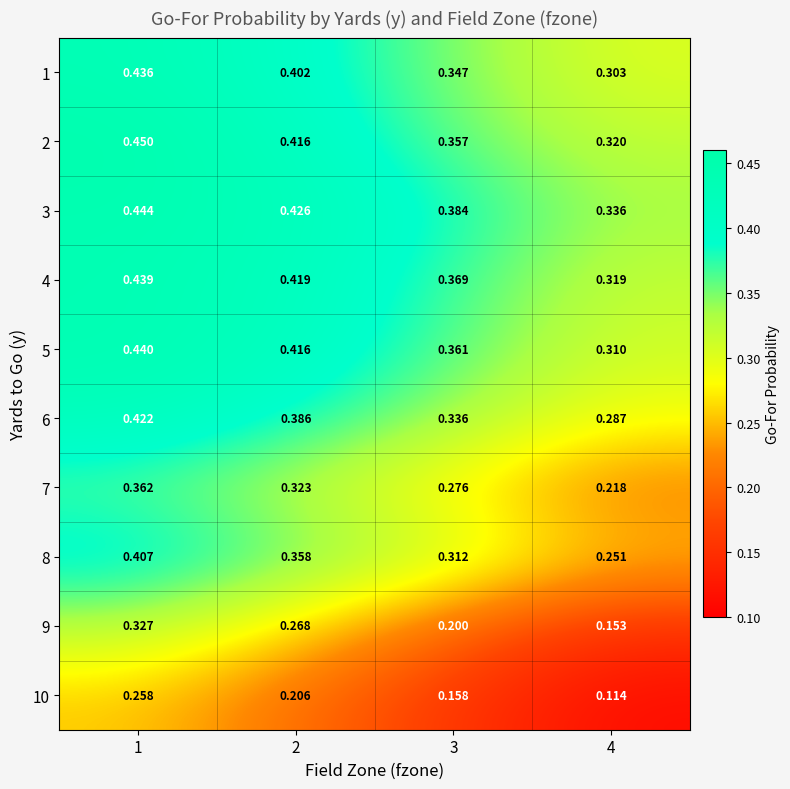

At which category is the sum across all series the highest?

1